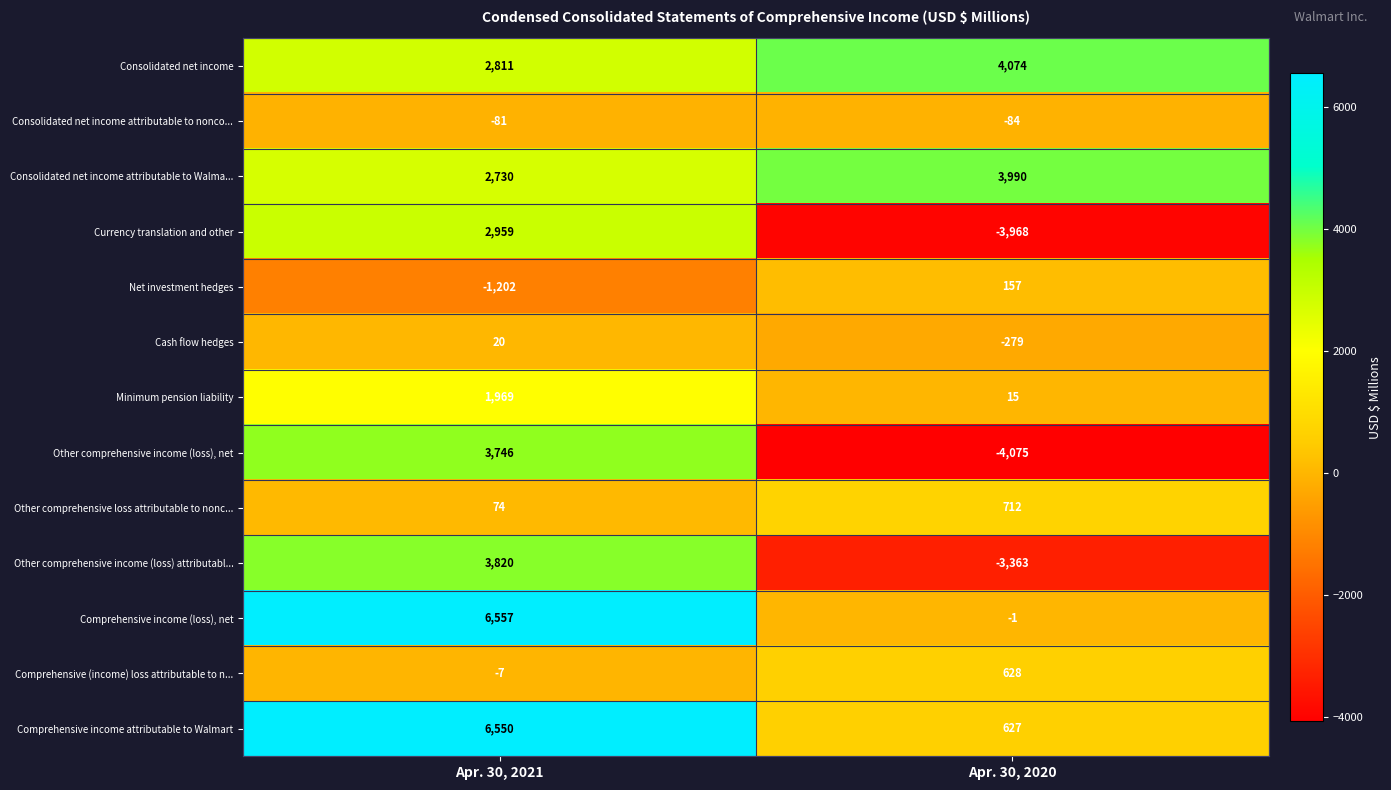

Which series changed the most between Apr. 30, 2021 and Apr. 30, 2020?

Other comprehensive income (loss), net